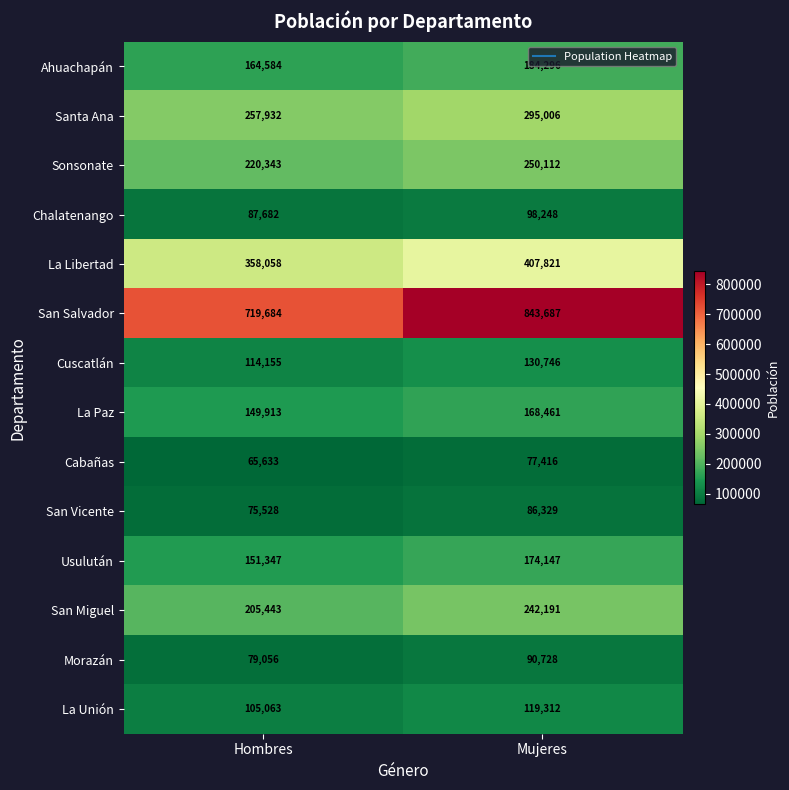

Where is Sonsonate nearest to the value 235227?

Hombres